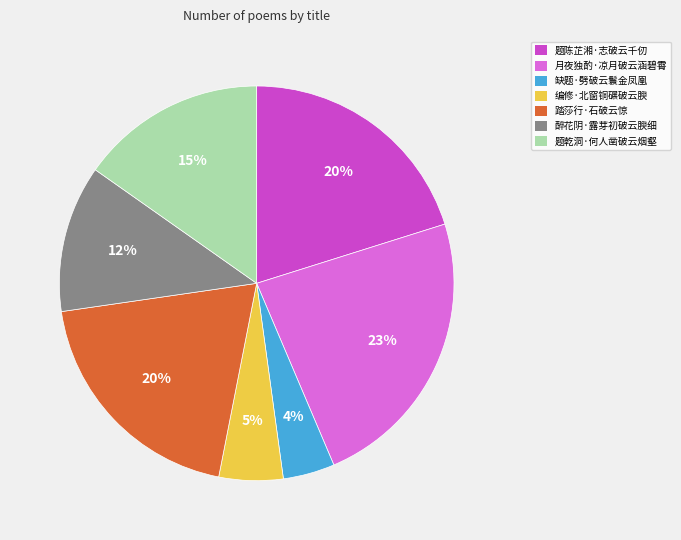

Which category has the biggest portion of the pie?

月夜独酌·凉月破云涵碧霄